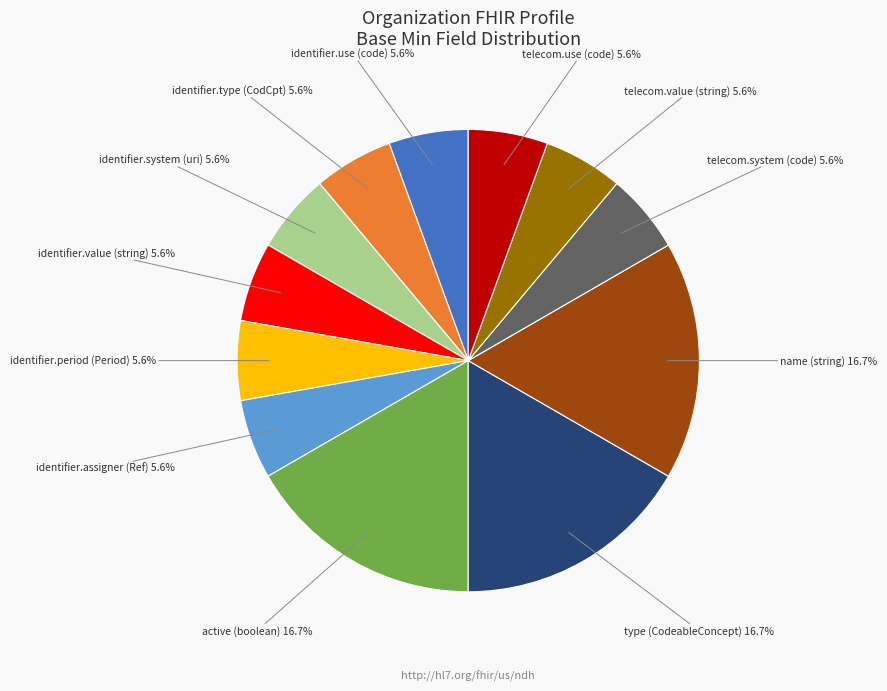

Is there any slice that represents more than half of the pie?

No